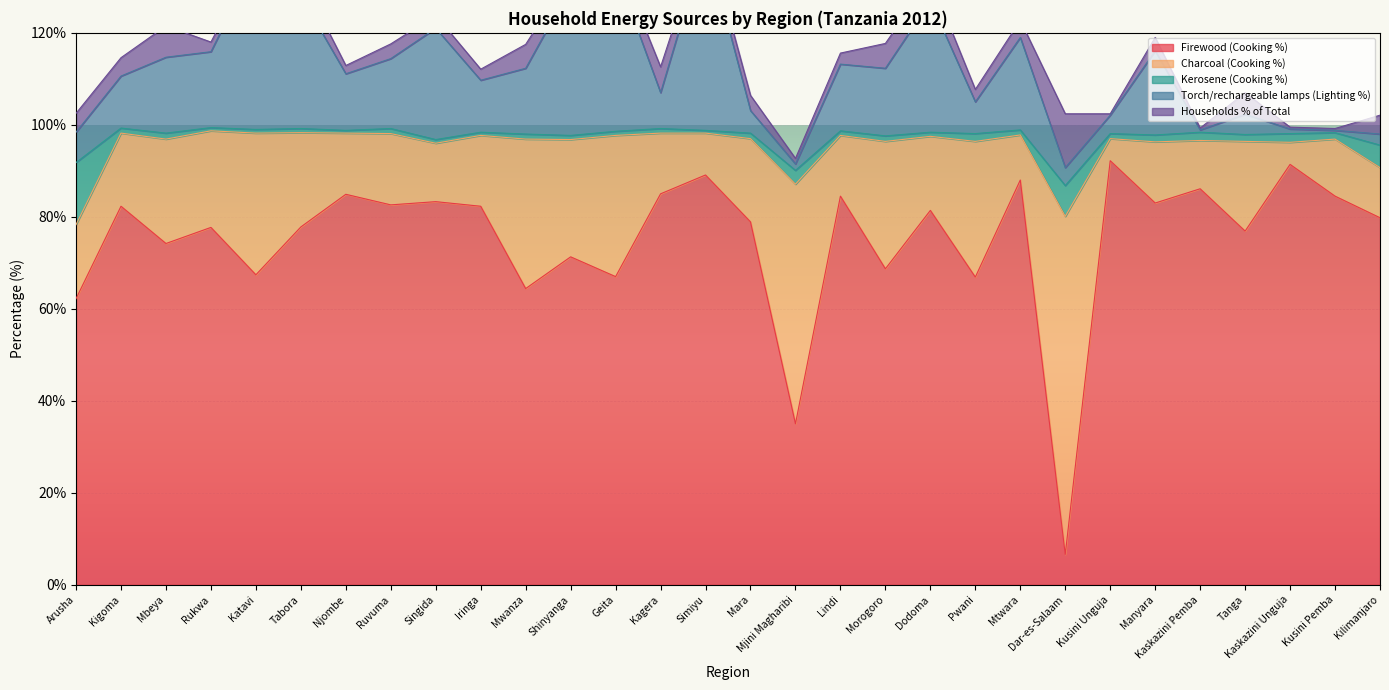

Reading left to right, list all the values displayed in this chart.

Firewood (Cooking %): 62.2	82.3	74.2	77.7	67.4	77.8	84.9	82.6	83.3	82.3	64.4	71.3	67.0	85.0	89.1	78.9	35.0	84.5	68.7	81.4	66.9	88.0	6.6	92.2	83.0	86.1	76.9	91.4	84.5	79.8
Charcoal (Cooking %): 16.1	15.9	22.7	21.0	30.8	20.5	13.3	15.5	12.7	15.4	32.5	25.5	30.7	13.2	9.1	18.1	52.1	13.2	27.7	16.1	29.5	9.8	73.5	4.8	13.3	10.5	19.5	4.8	12.4	10.9
Kerosene (Cooking %): 13.5	1.1	1.3	0.7	0.8	0.9	0.6	1.1	0.8	0.7	1.1	0.9	0.9	1.0	0.6	1.2	3.0	1.0	1.2	0.9	1.7	1.1	6.7	1.1	1.5	1.8	1.5	1.9	1.4	4.9
Torch/rechargeable lamps (Lighting %): 6.6	11.3	16.5	16.5	36.7	28.8	12.3	15.2	24.2	11.3	14.3	32.3	35.1	7.8	41.2	4.9	1.4	14.5	14.7	28.5	6.9	20.1	3.9	4.0	18.3	0.5	4.4	1.0	0.5	2.4
Households % of Total: 4.1	4.0	6.8	2.1	1.1	4.1	1.8	3.2	2.8	2.4	5.2	2.8	3.1	5.6	2.5	3.3	1.2	2.4	5.4	4.9	2.7	3.7	11.7	0.3	2.9	0.4	4.7	0.4	0.4	4.1